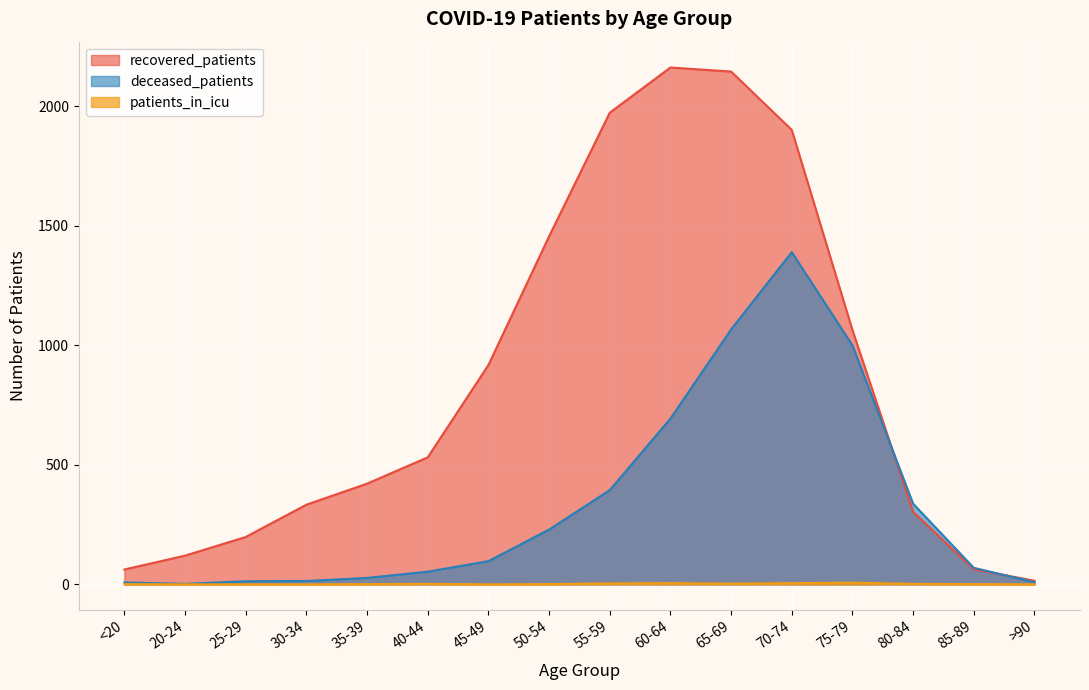

At which label does patients_in_icu reach its peak?

75-79